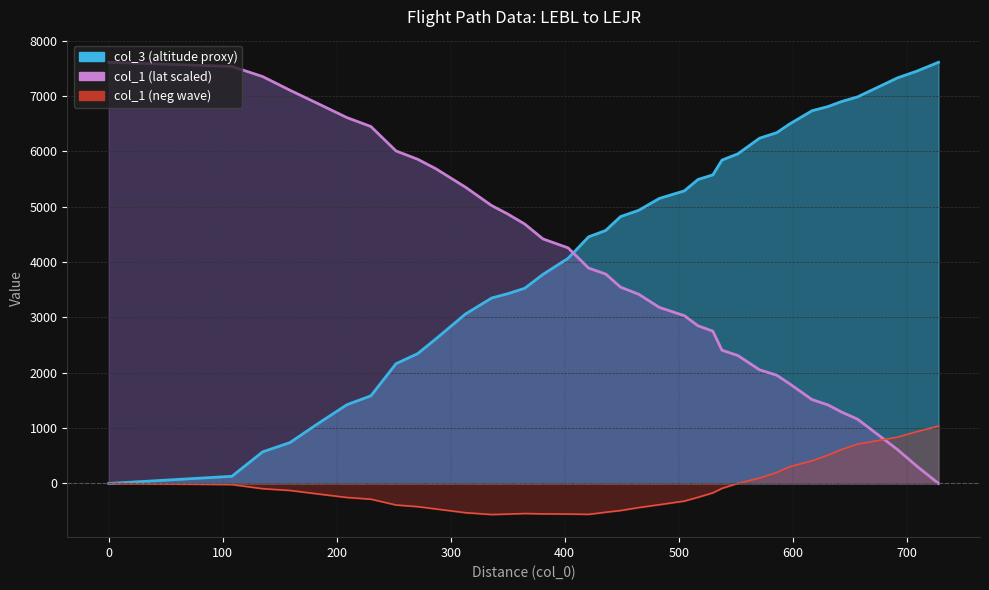

At 449, list the series in order from smallest to largest.

col_1, col_3